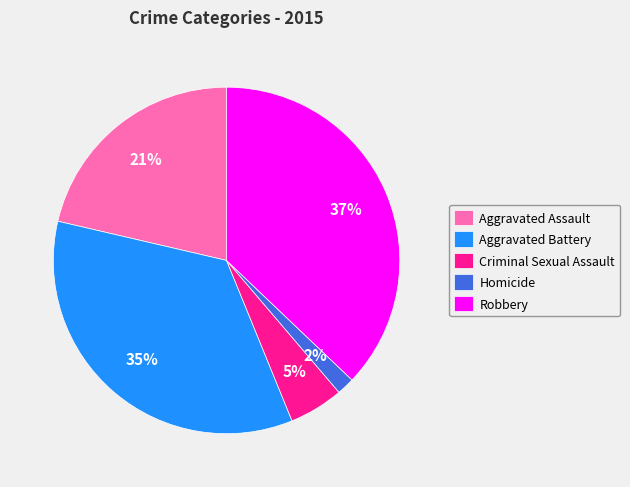

Which has a higher value, Aggravated Battery or Homicide?

Aggravated Battery